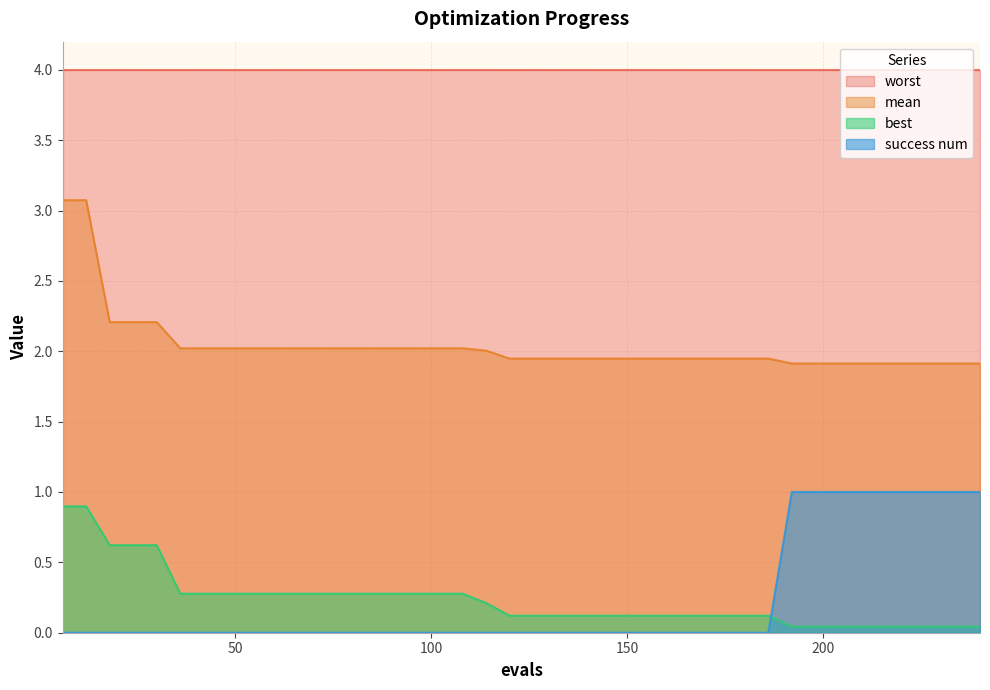

Which series has the largest total across all categories?

worst